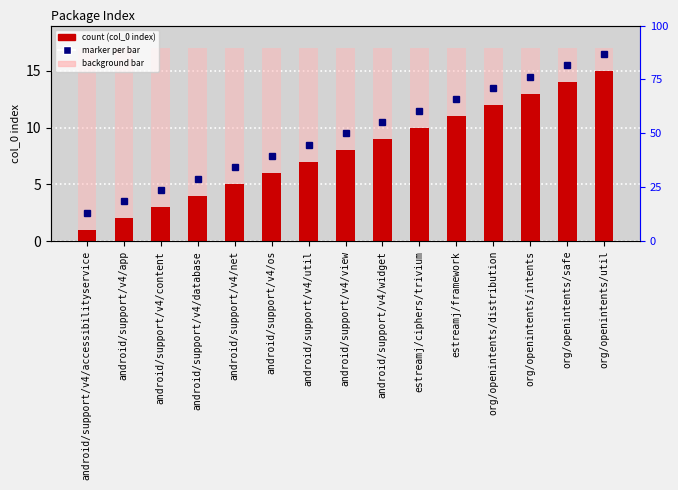

What is the label of the 11th bar from the right?

android/support/v4/net